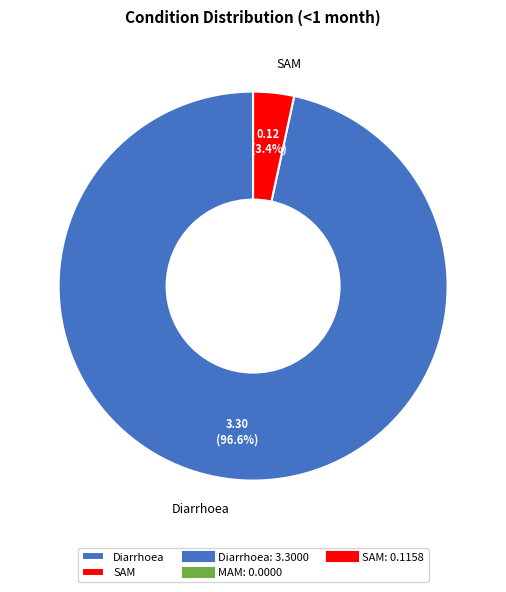

Between SAM and Diarrhoea, which is larger?

Diarrhoea